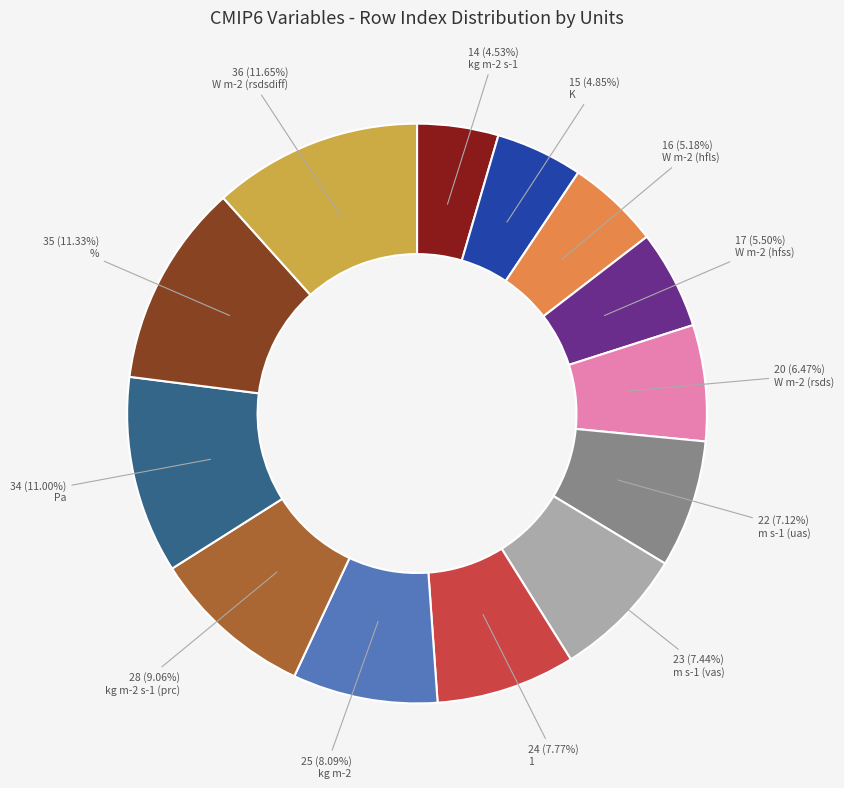

To the nearest percent, what is the average slice percentage?

8%